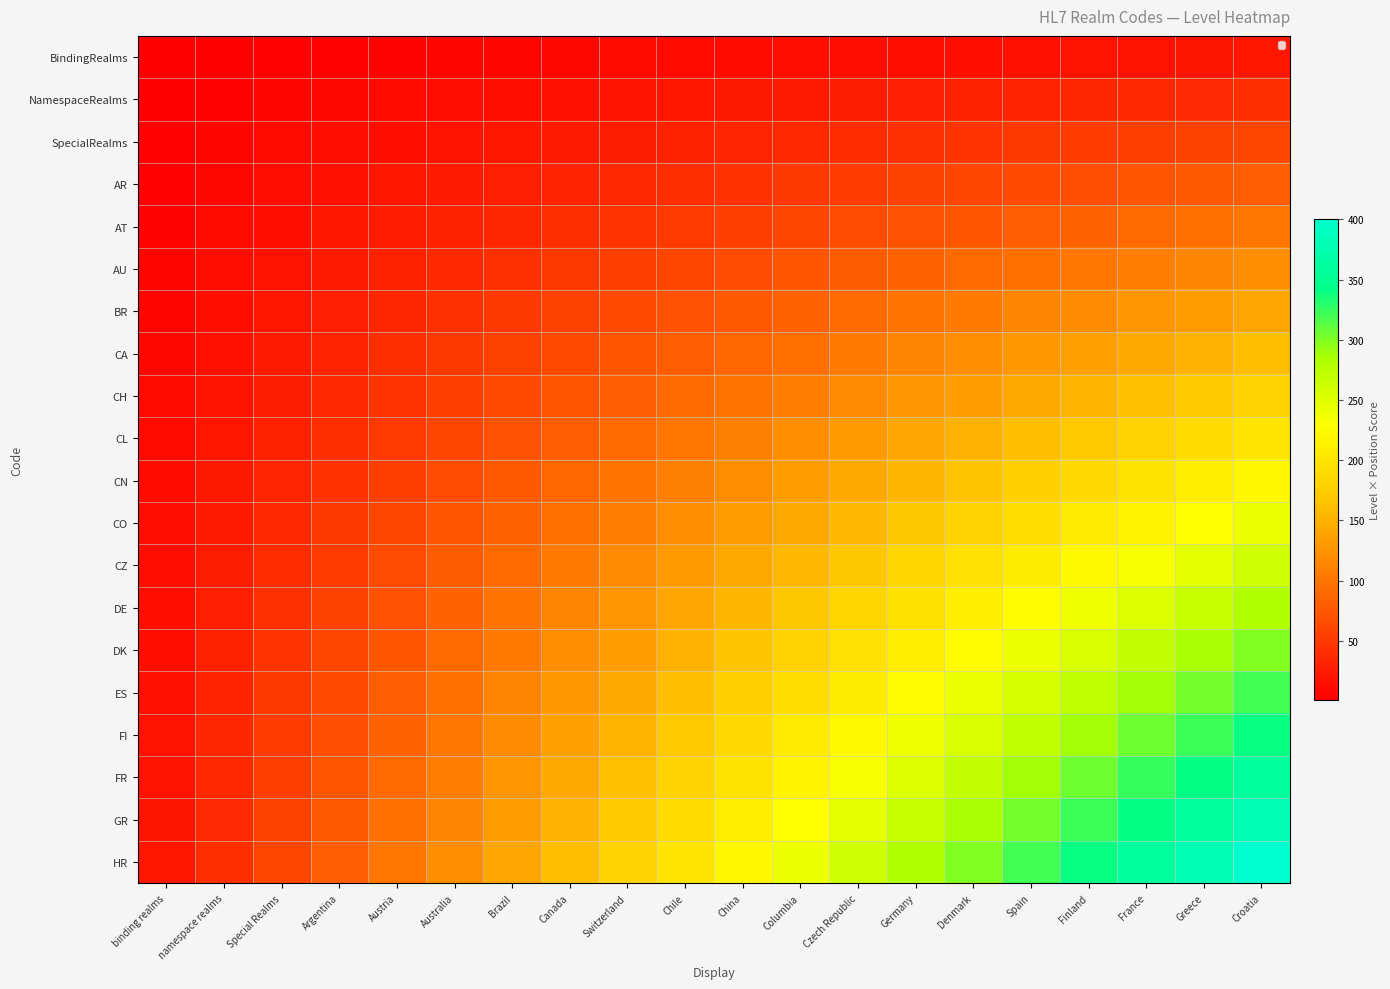

What is the maximum value shown in the chart?

400